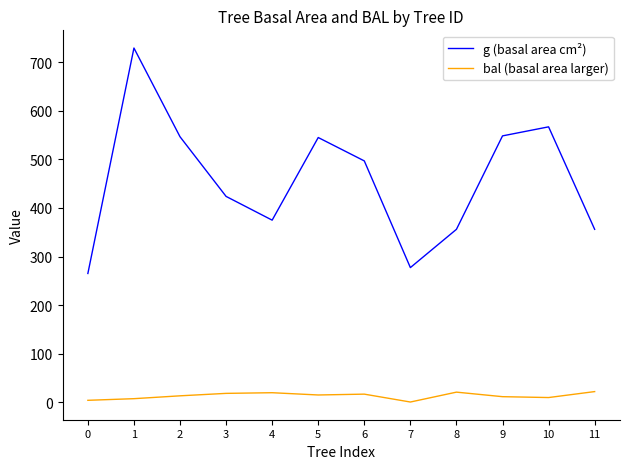

Is the value of bal (basal area larger) at 0 greater than the value of g (basal area cm²) at 5?

No